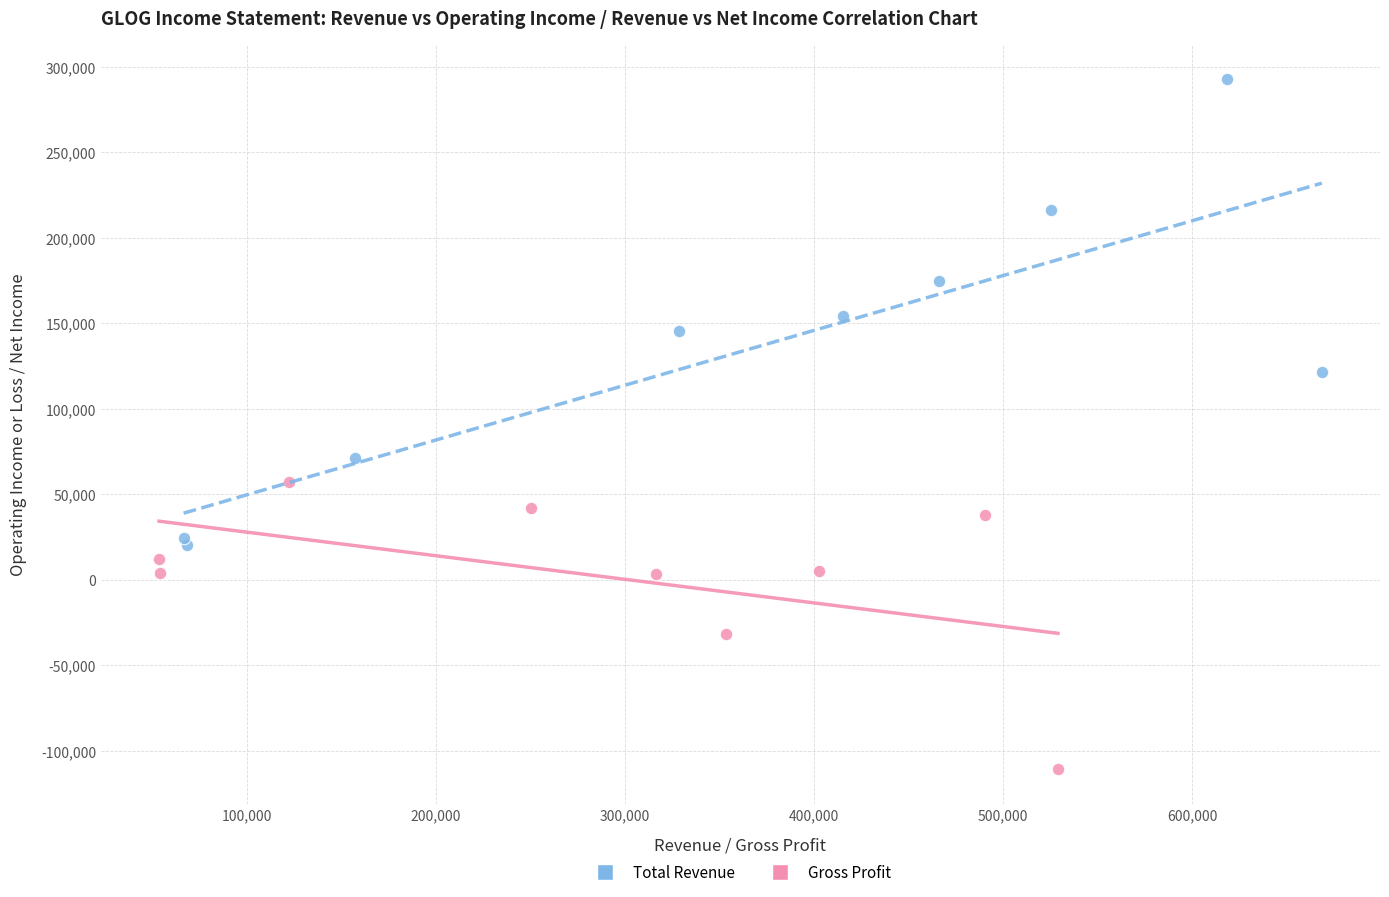

Which series reaches the minimum Y coordinate?

Gross Profit